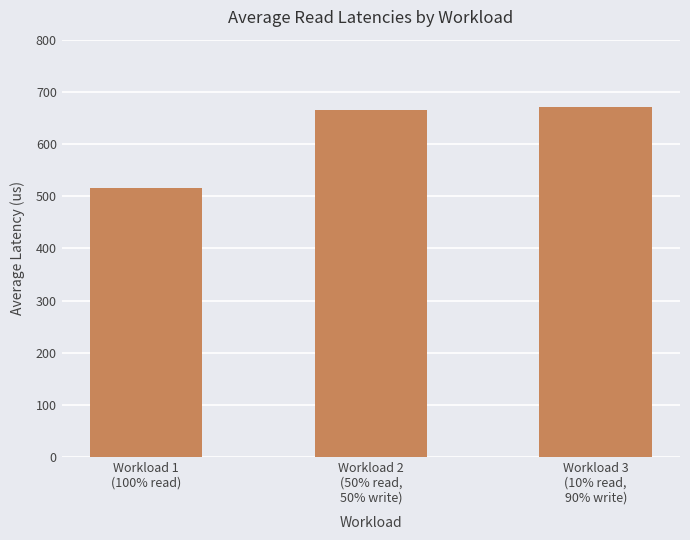

What is the value of the 1st bar from the left?

515.1